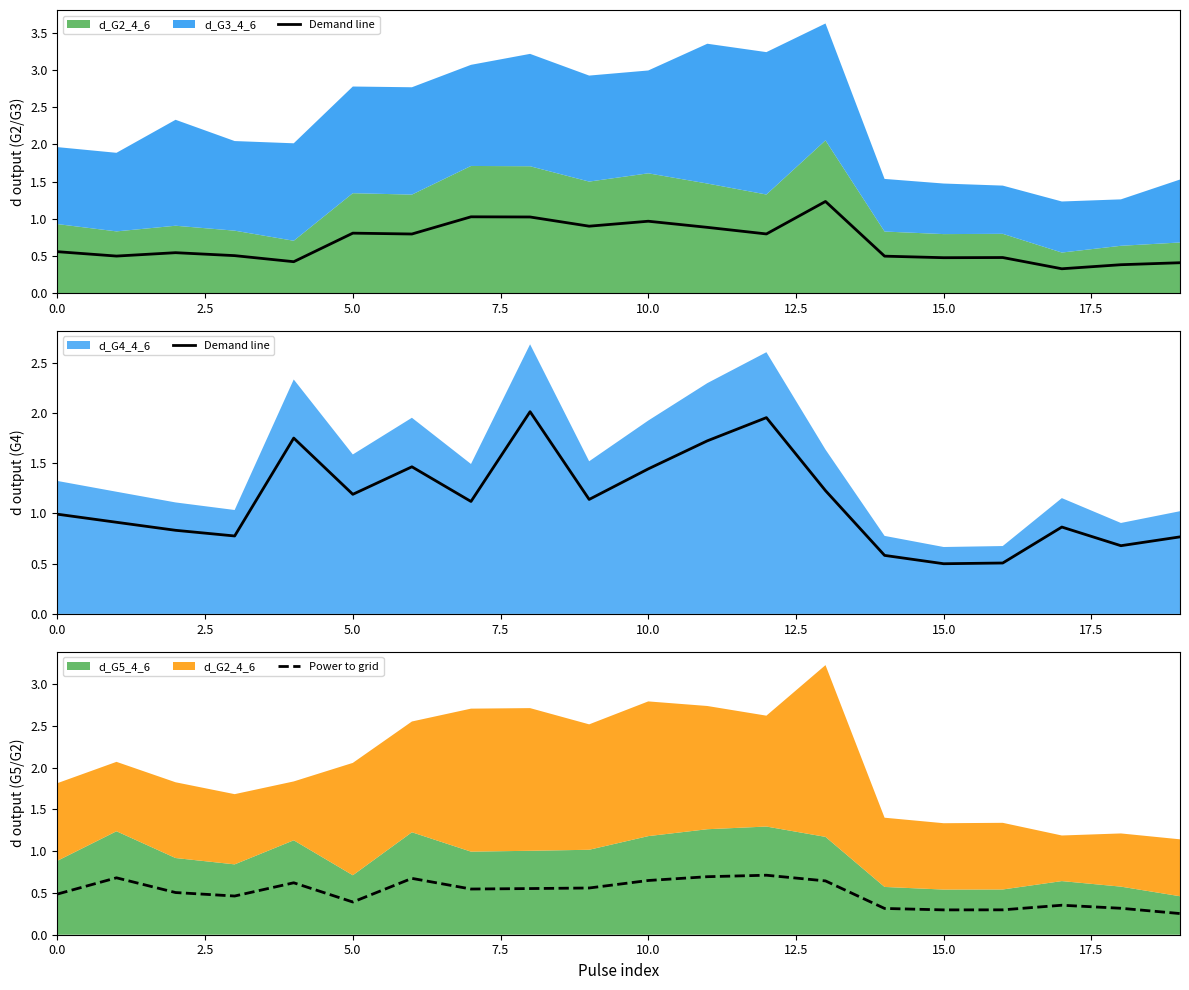

What is the lowest value of the Power to grid series?

0.3